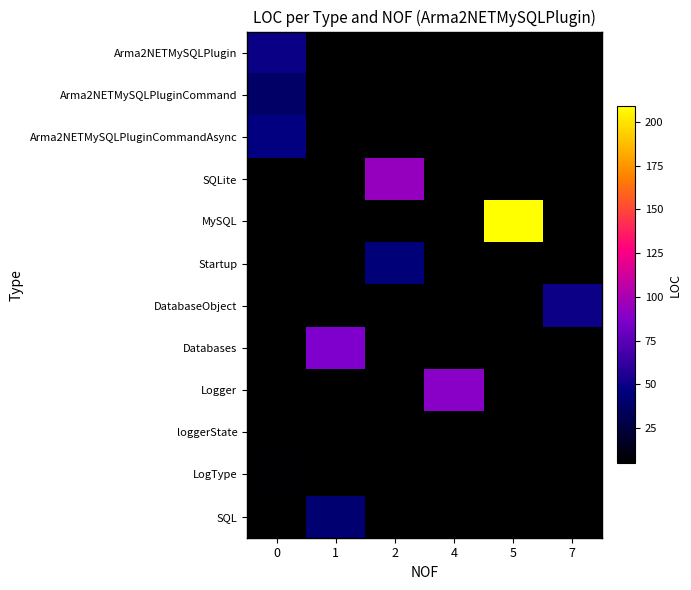

The LogType series shows 9.0 at 0. True or false?

False